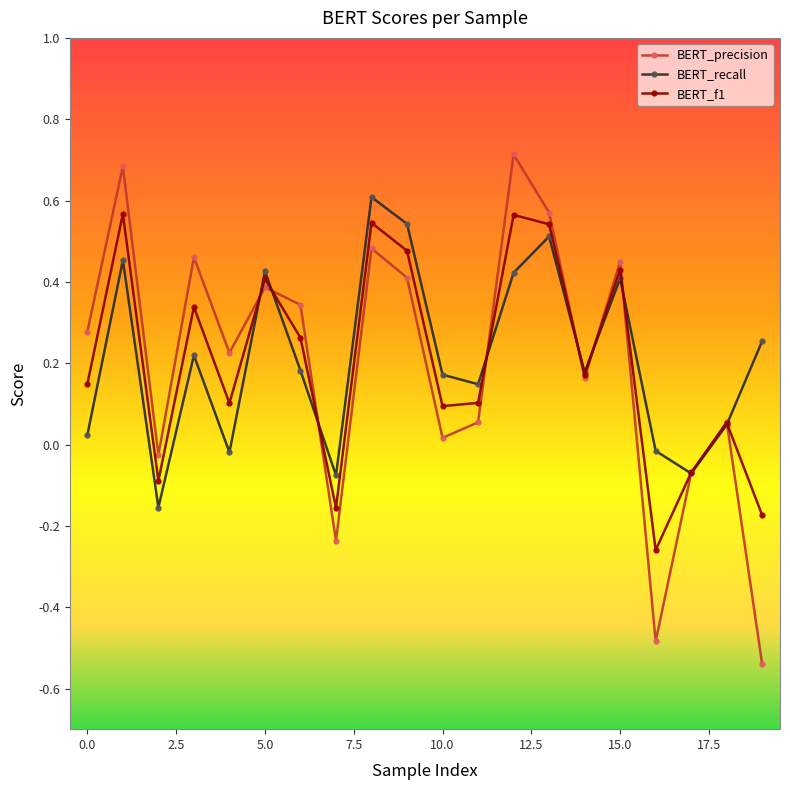

True or false: BERT_recall has more than 2 interior local peaks.

True